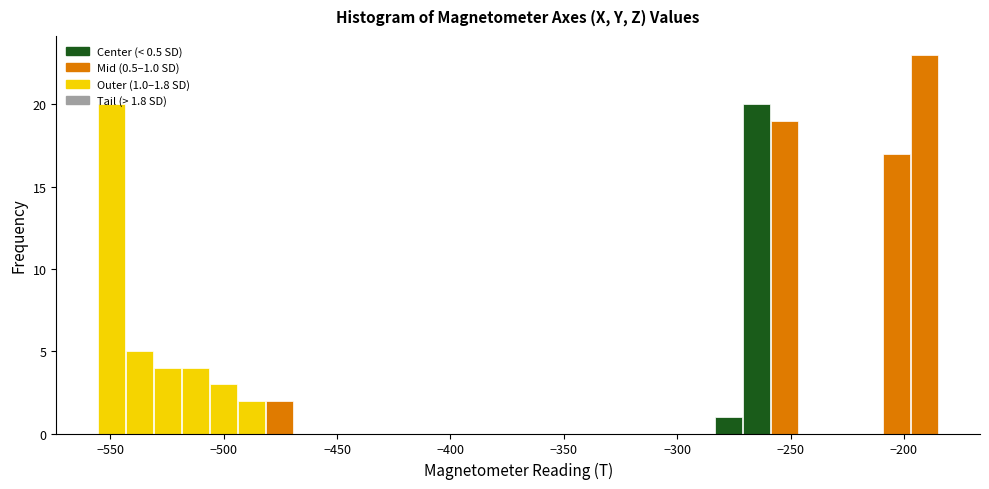

Around what value on the x-axis is the tallest bar? Give the approximate position of its centre, as read against the axis.

-190